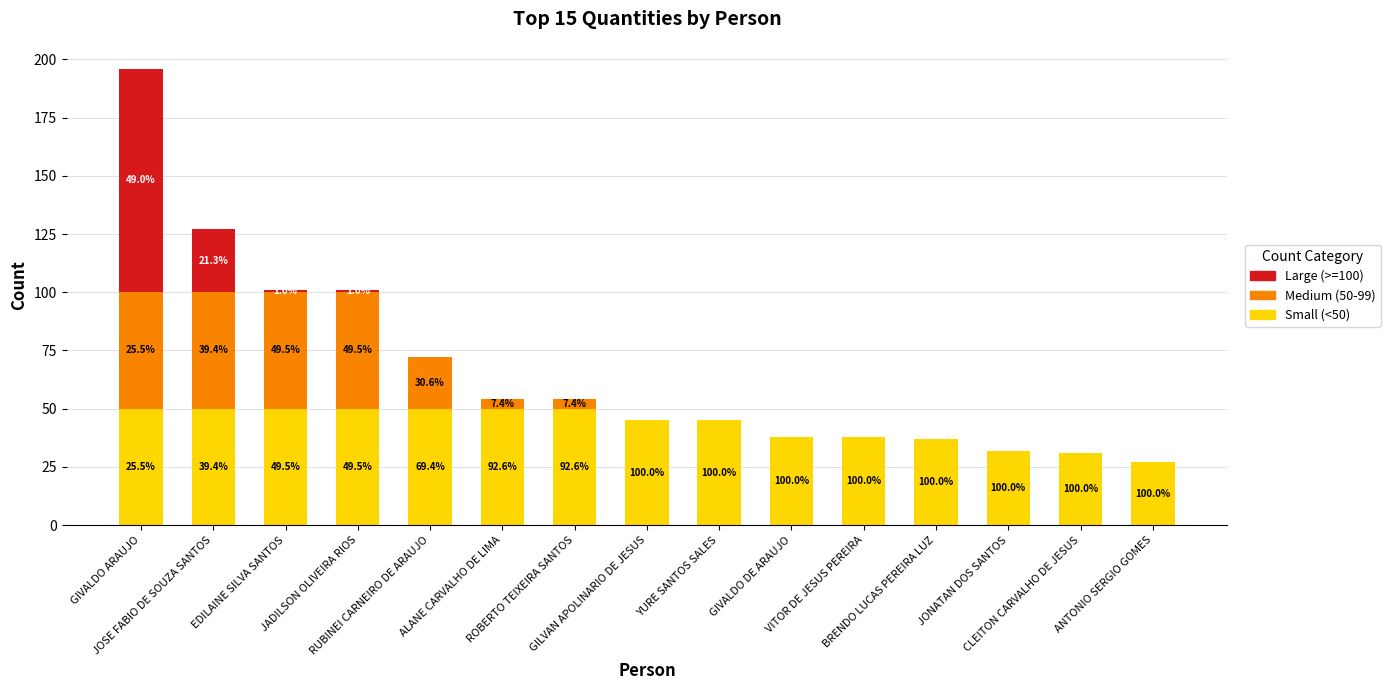

What is the sum of the Large (>=100) values at JADILSON OLIVEIRA RIOS and GIVALDO DE ARAUJO?

1